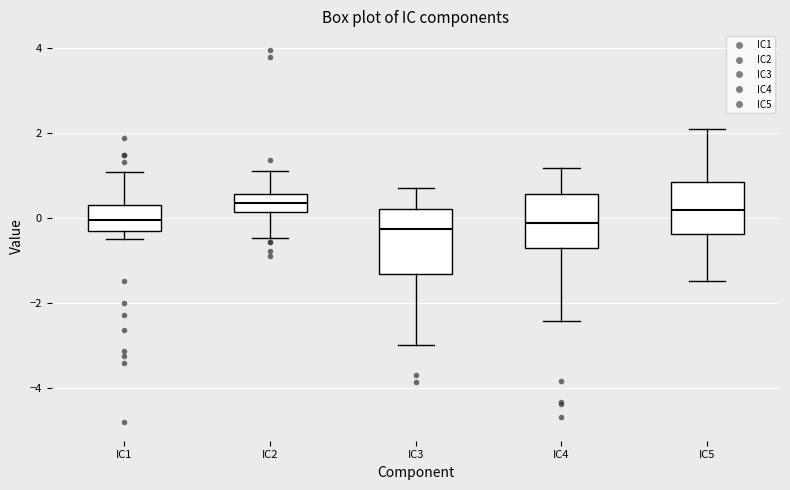

Comparing the boxes themselves (not the whiskers), which one is the tallest?

IC3